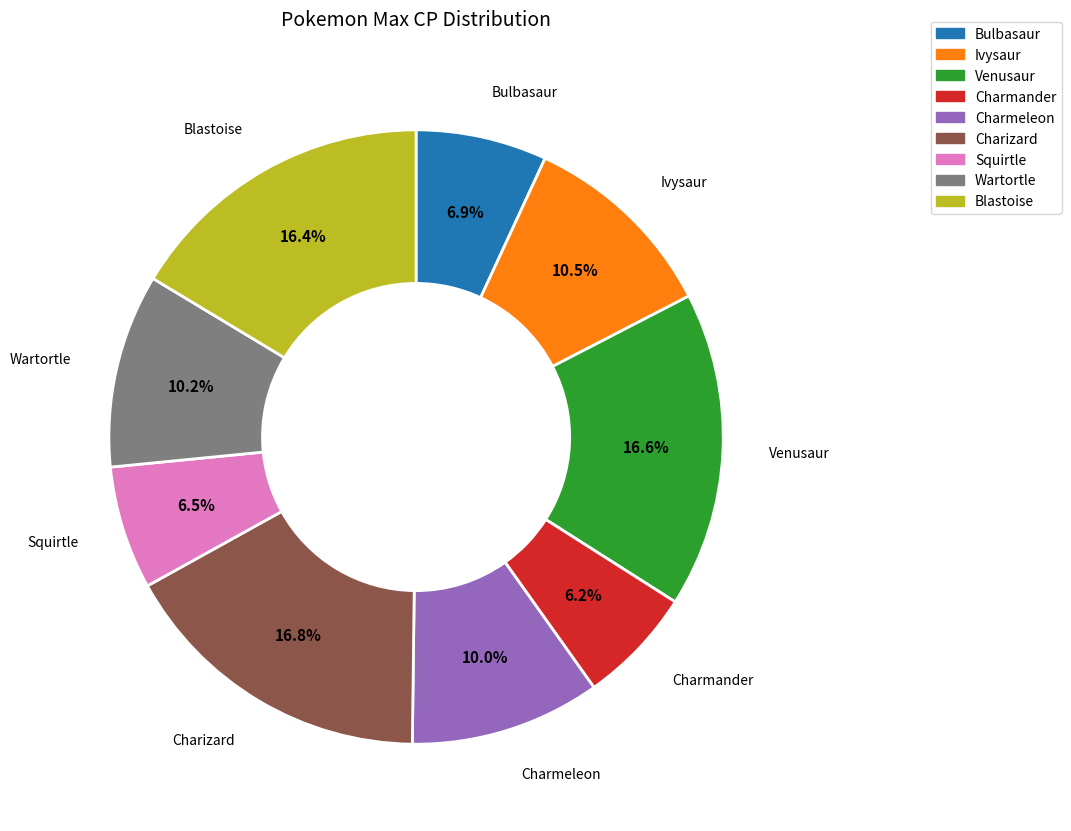

To the nearest percent, what is the combined percentage of Blastoise and Ivysaur?

27%